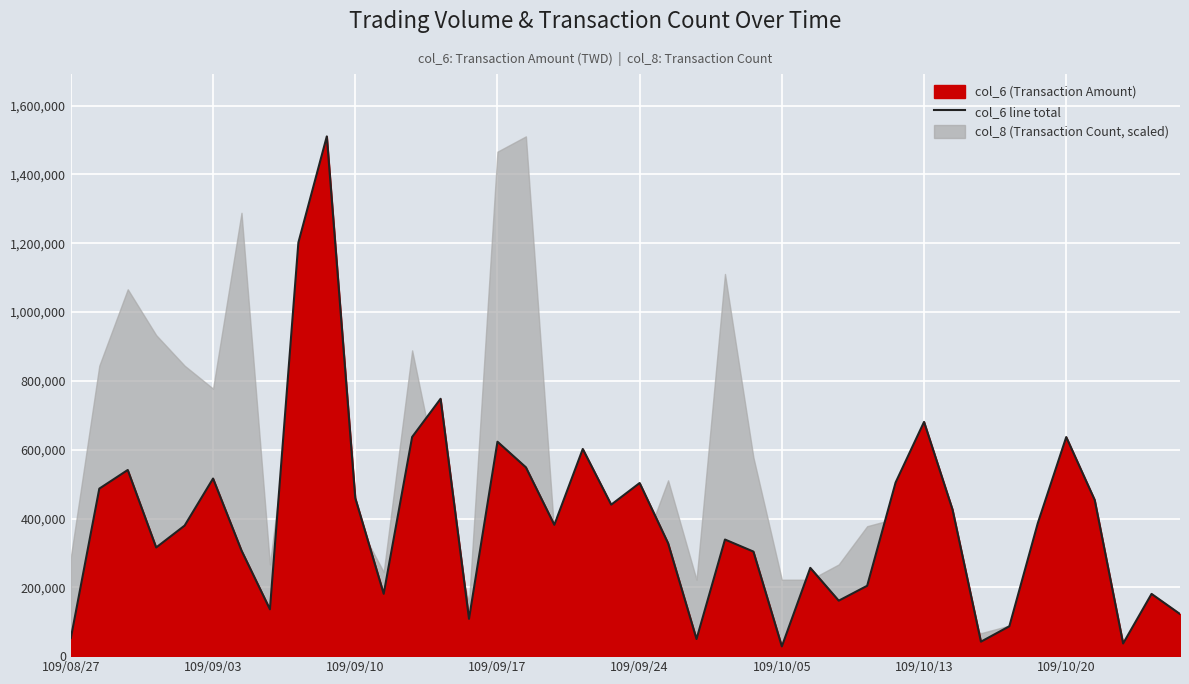

What is the maximum value for col_6 line total?

1510700